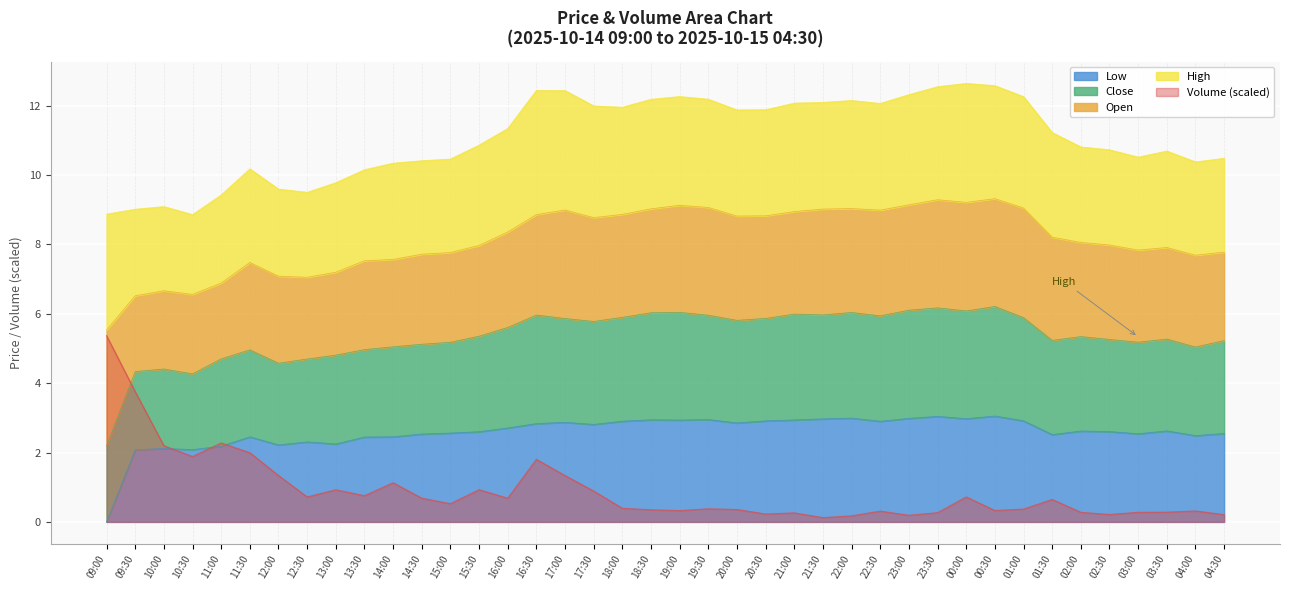

Where is Low nearest to the value 1?

09:00